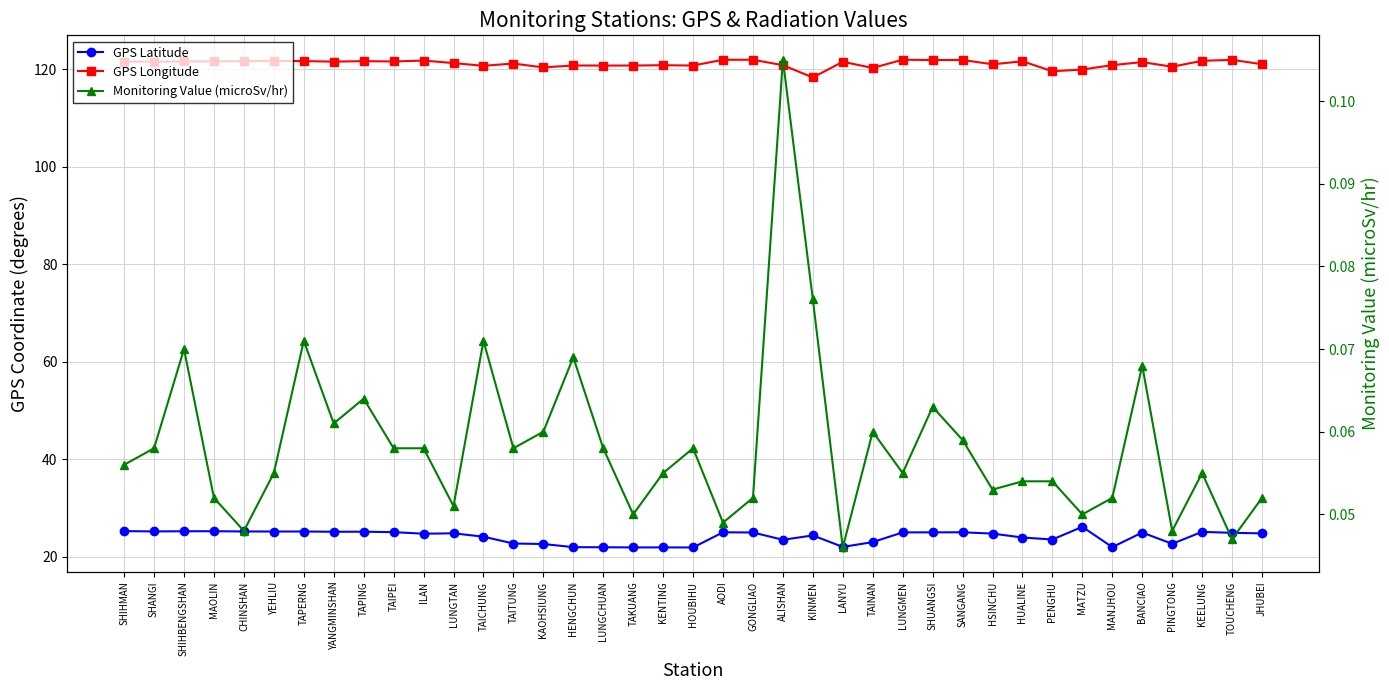

What is the total value across all series at TAITUNG?

144.0